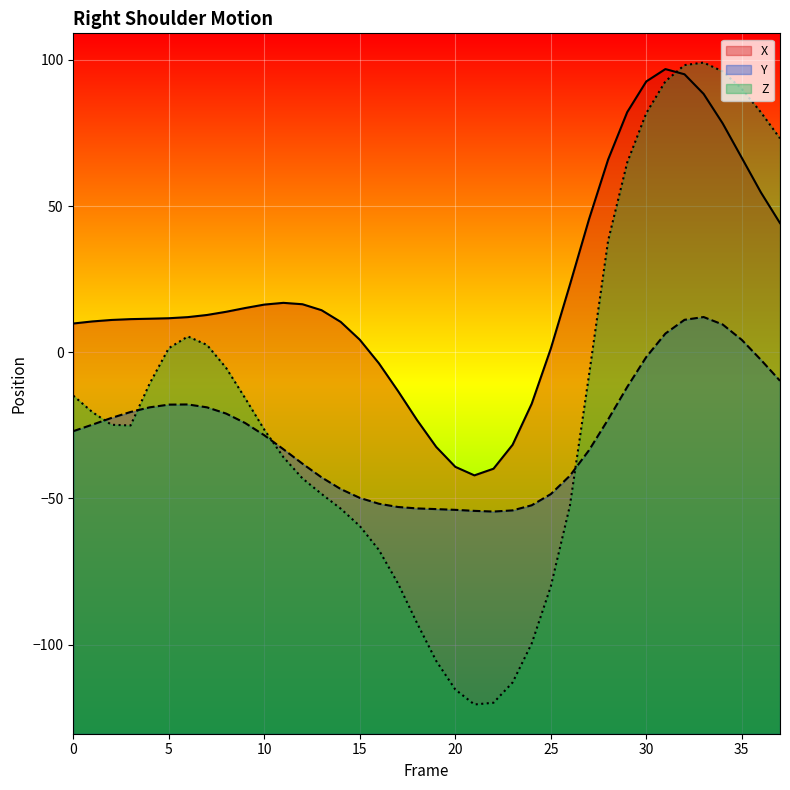

Rank the series at 10 from highest to lowest value.

X, Z, Y